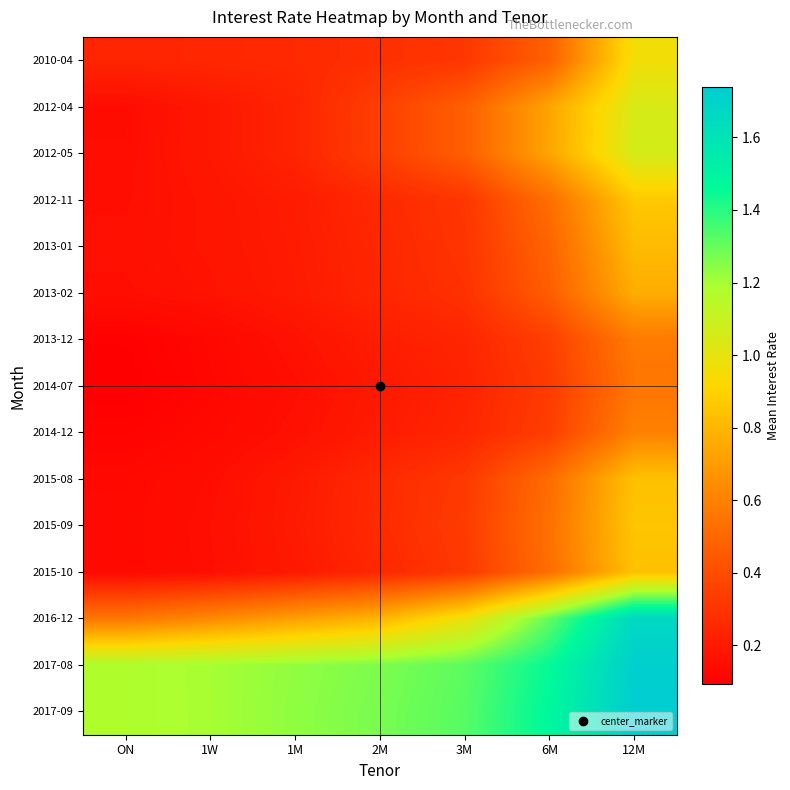

What is the difference between the highest and lowest values at 1M?

1.1